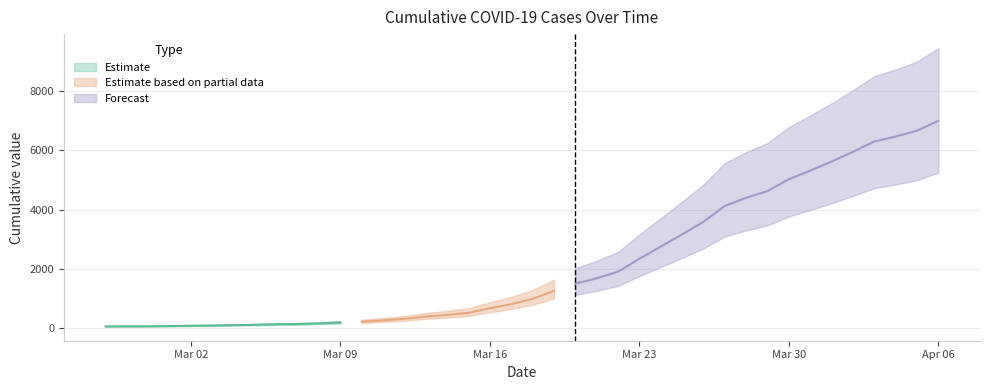

What is the approximate value at 2020-03-02, to the nearest 50?

100